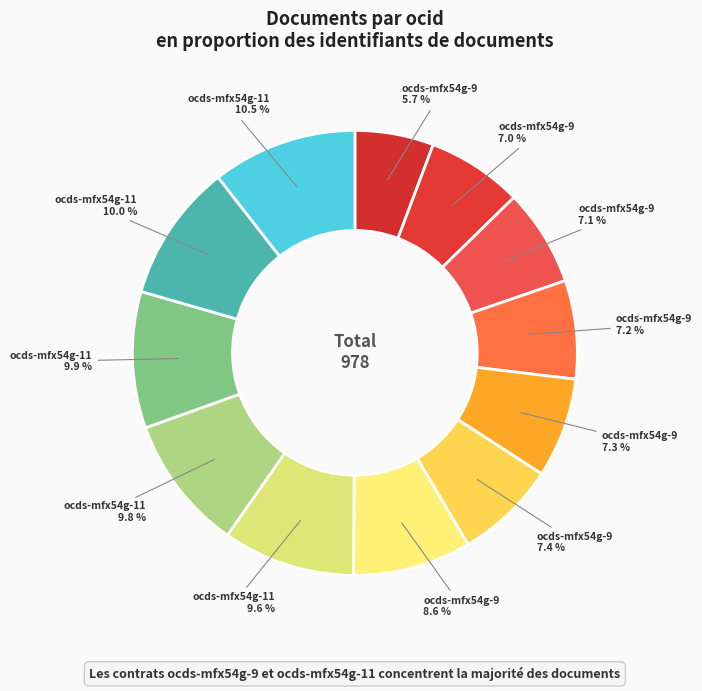

How many slices are in this pie chart?

12